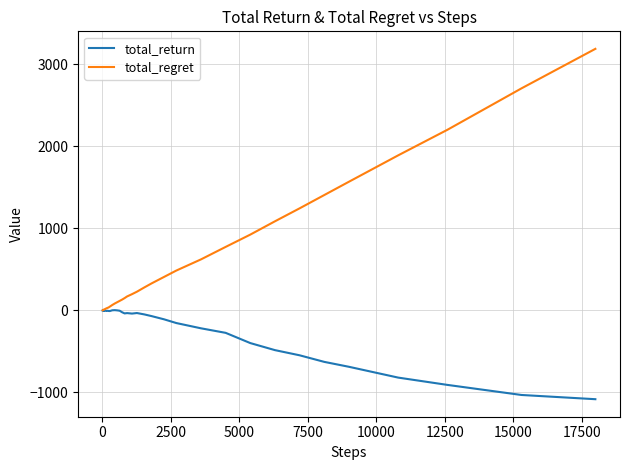

List the series in order of their peak value, lowest first.

total_return, total_regret